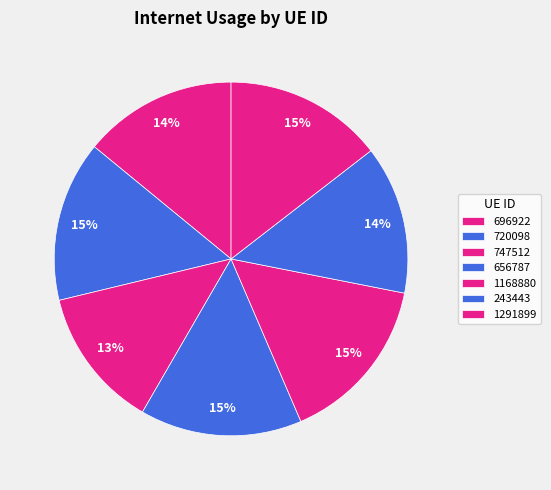

Does 1291899 account for over 50% of the chart?

No